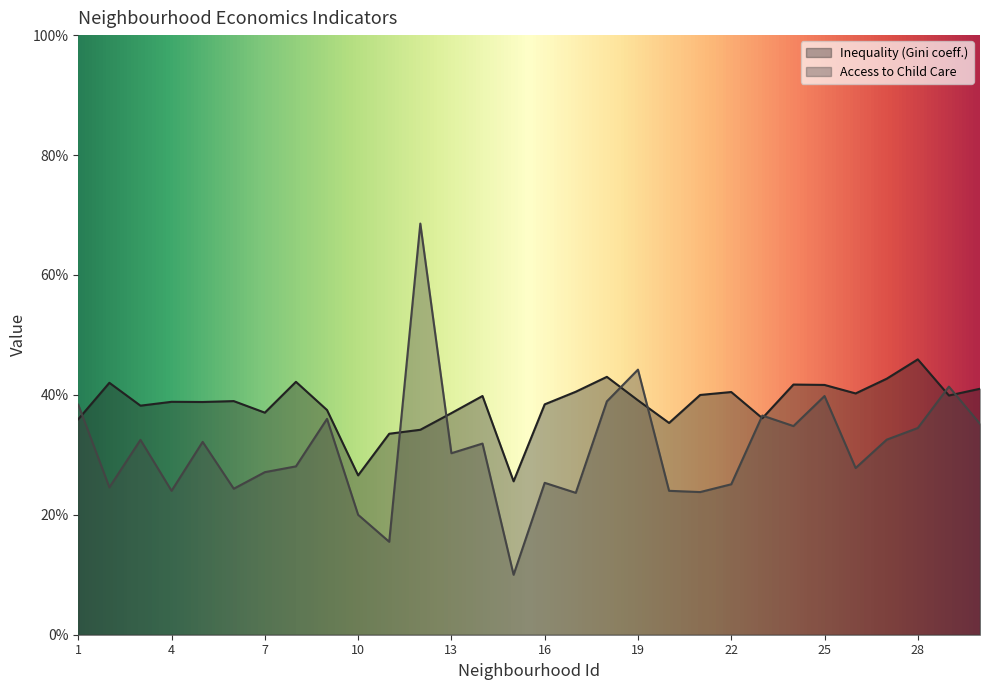

What is the sum of the Access to Child Care values at 14 and 4?

0.6